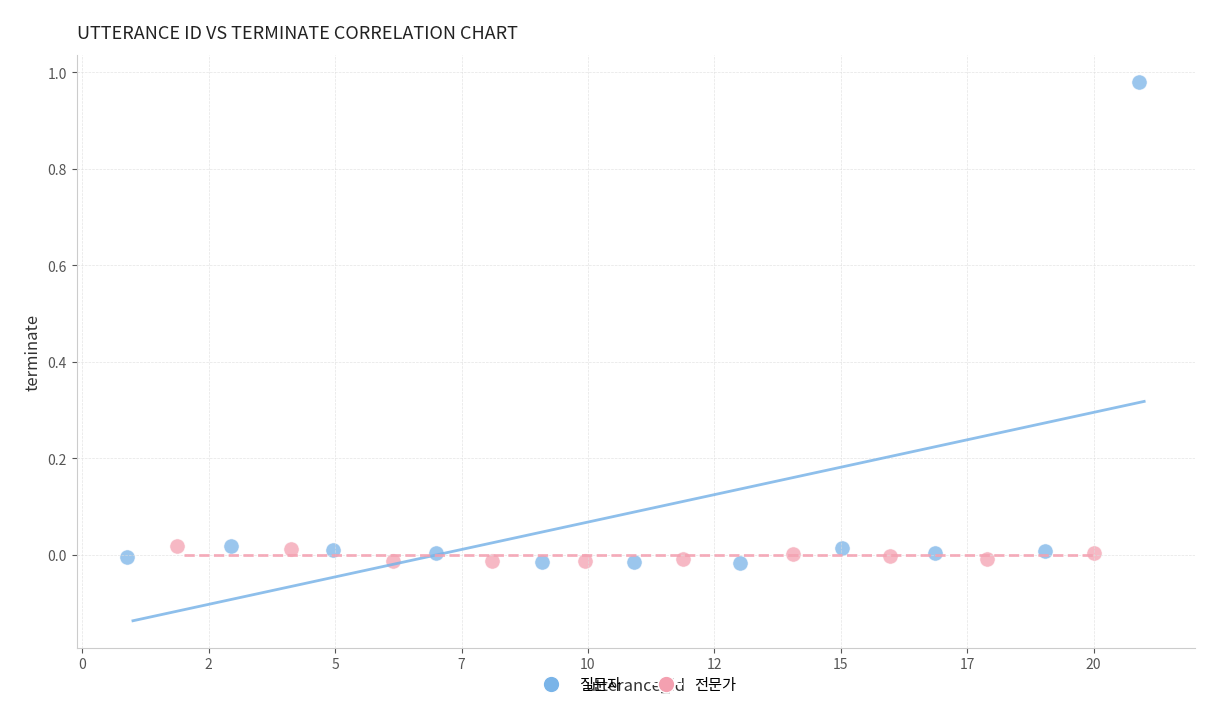

Which series has the widest spread of Y values?

질문자